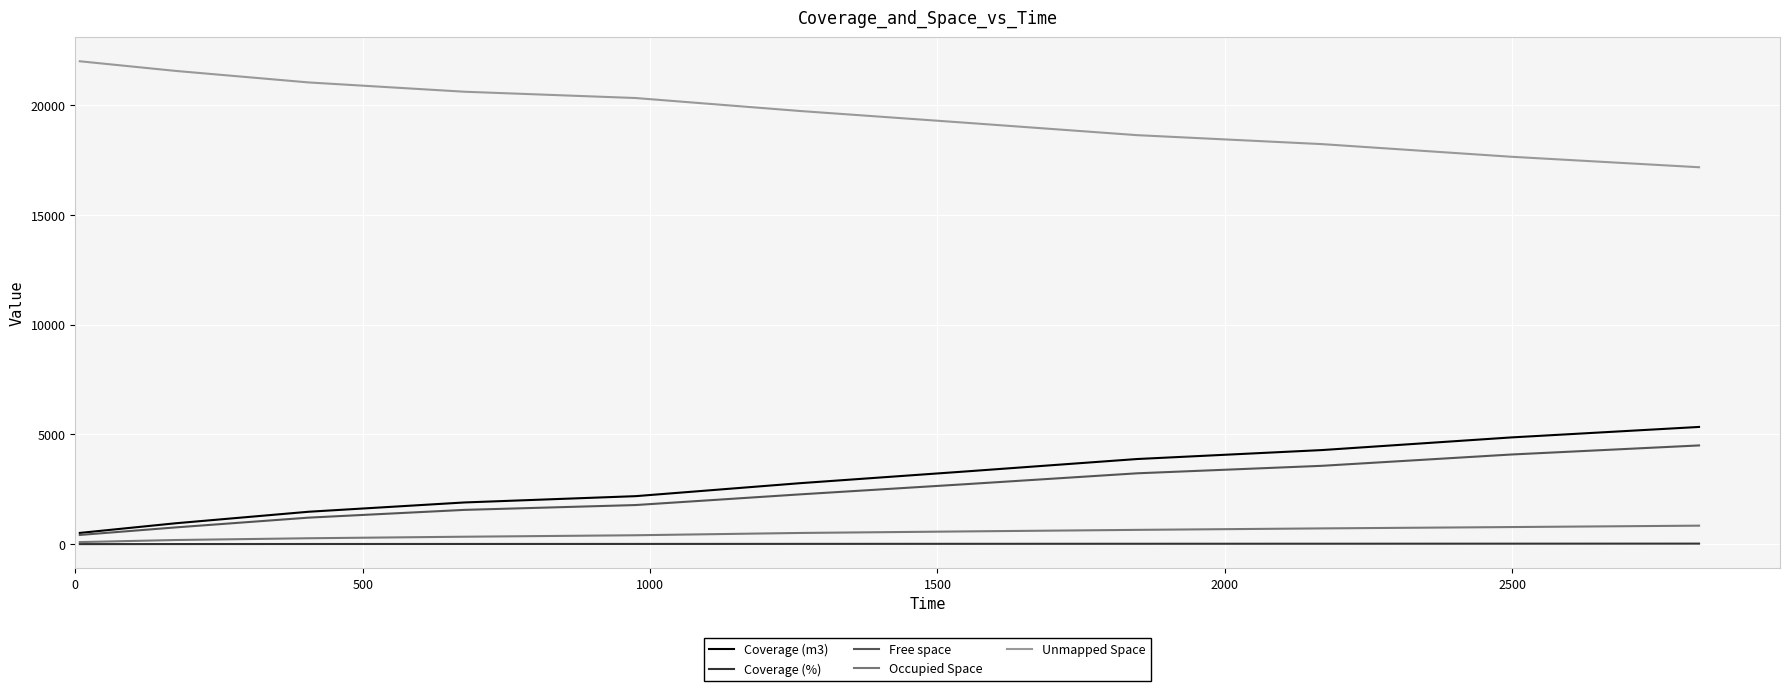

True or false: Coverage (%) and Coverage (m3) intersect in this chart.

False